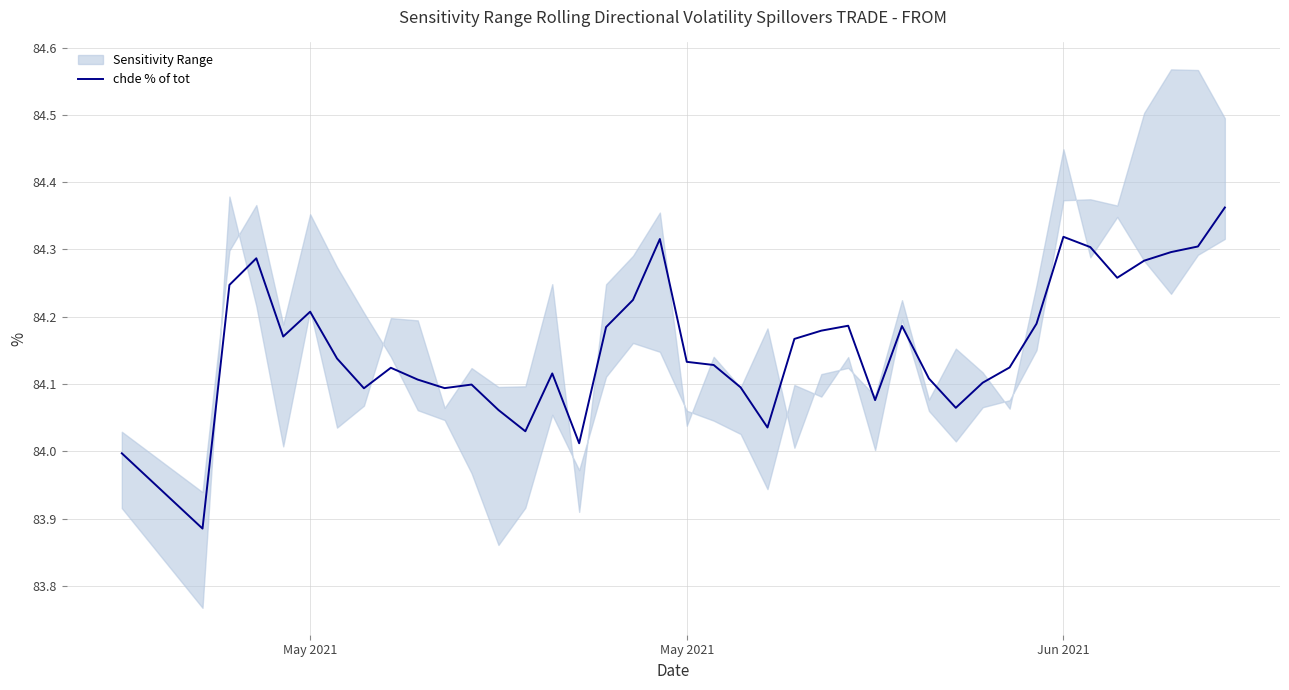

What is the average value?

84.2